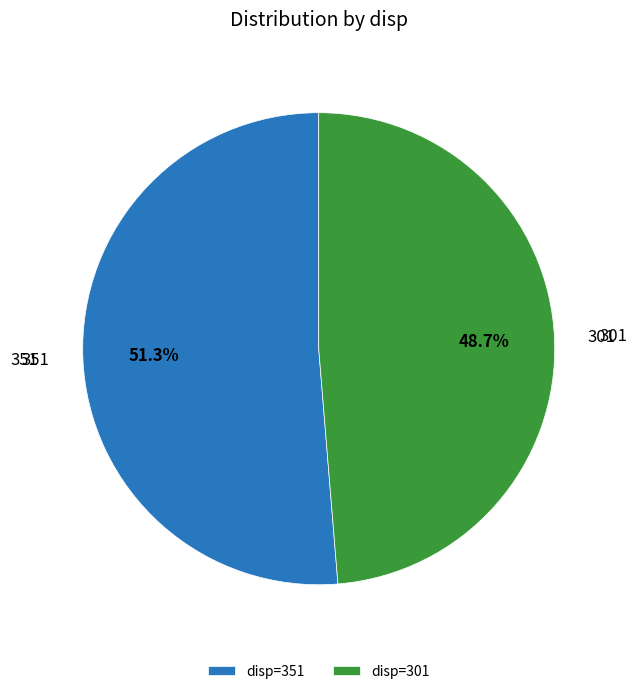

To the nearest percent, what is the average slice percentage?

50%